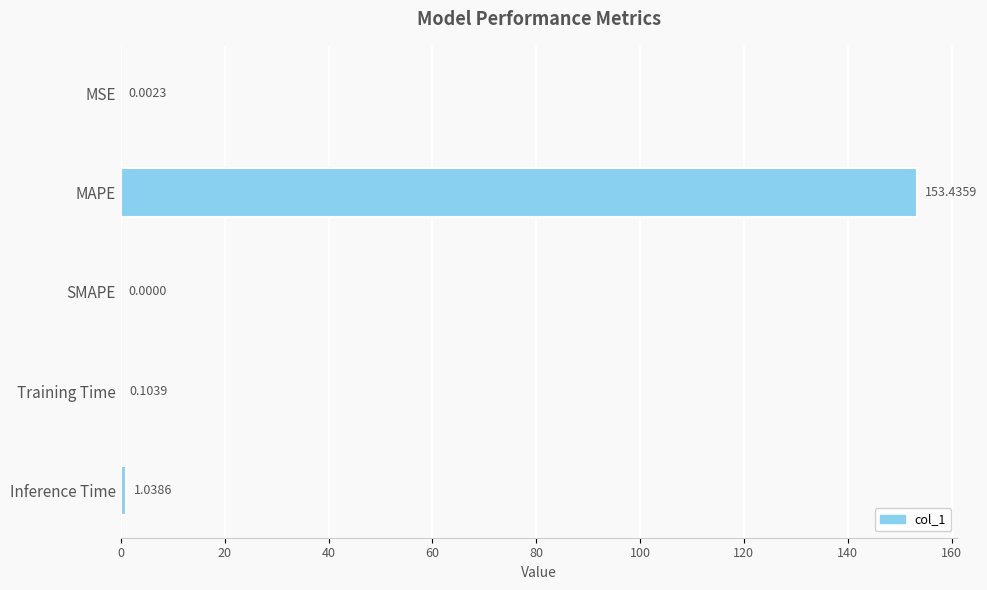

What is the sum of all values?

154.6